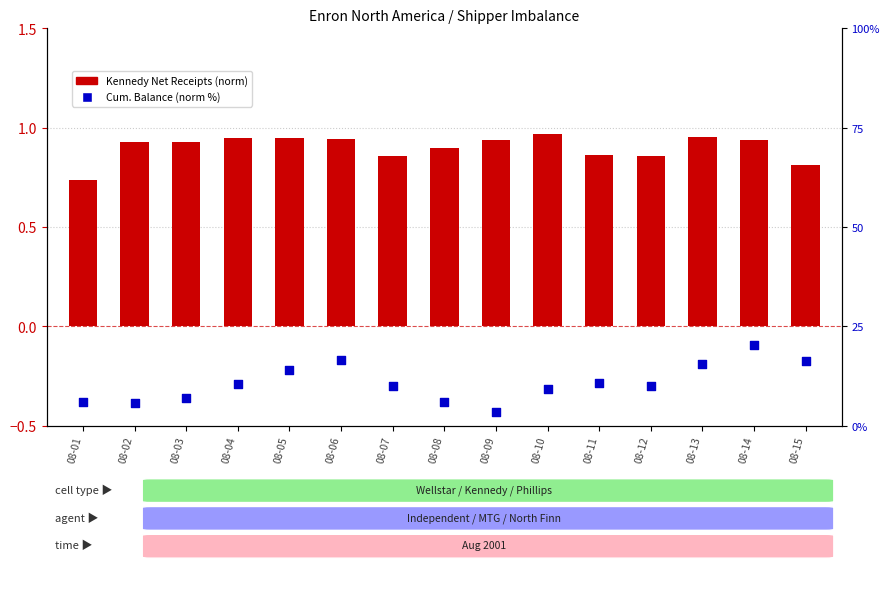

What are all the series names shown in the legend?

Kennedy Net Receipts (norm), Cum. Balance (norm %)